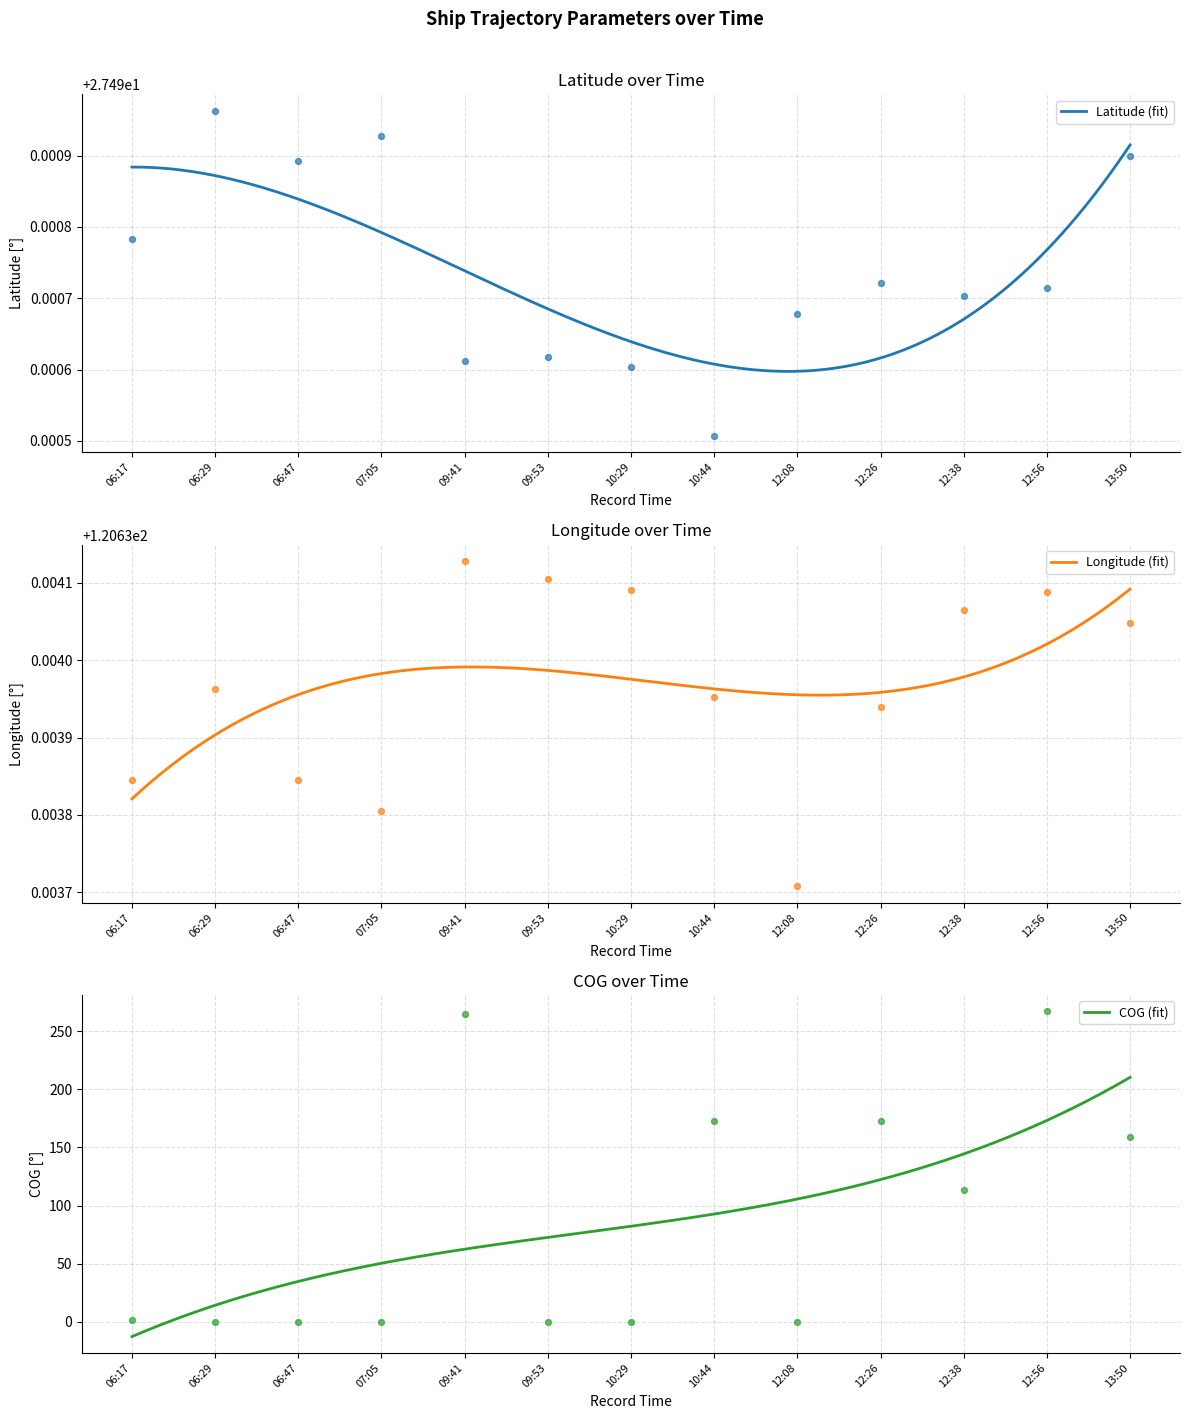

What is the total value across all series at 06:47?

148.1